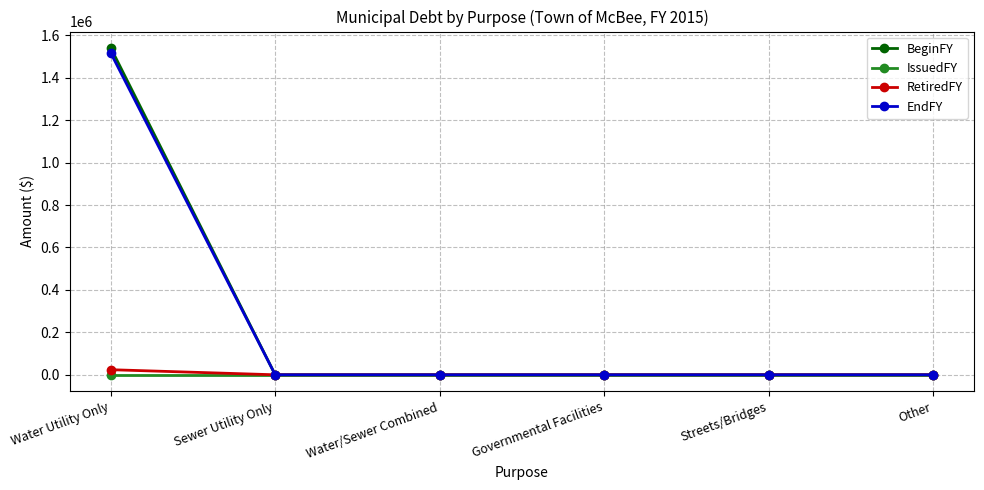

Which series has the largest range (max minus min)?

BeginFY